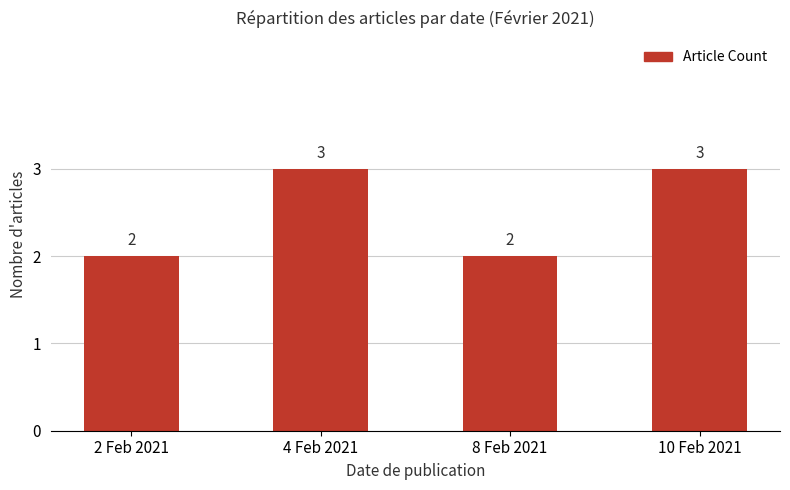

What is the difference between the values at 4 Feb 2021 and 8 Feb 2021?

1